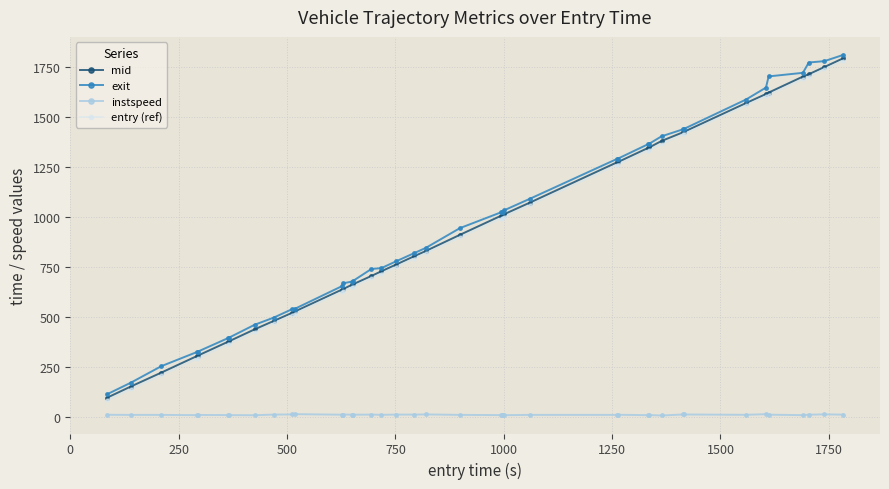

What is the highest value of the mid series?

1795.0